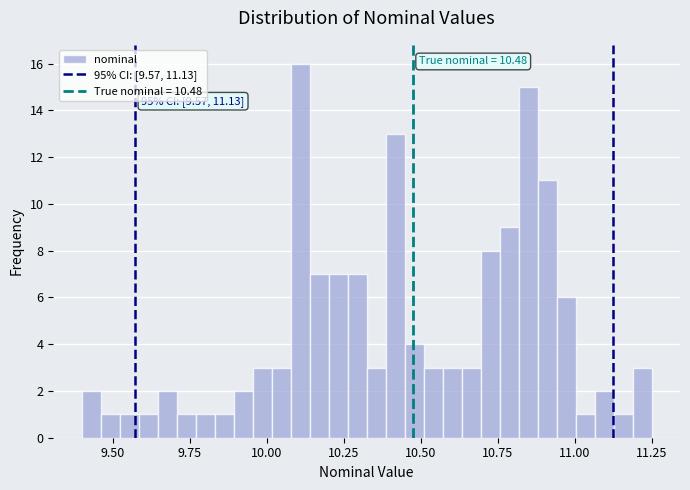

Read against the x-axis, roughly where is the centre of the tallest bar?

10.10